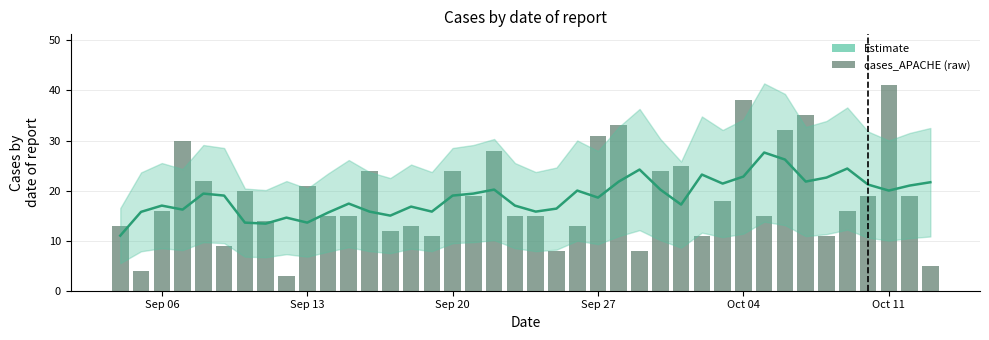

What is the sum of all values?

745